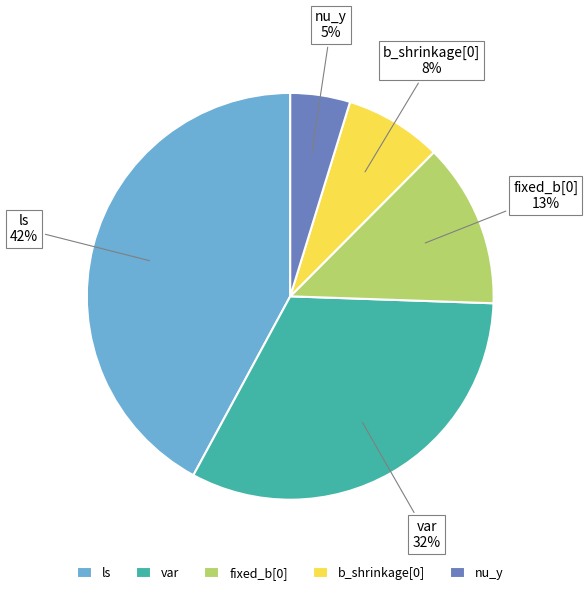

Between var and nu_y, which is larger?

var